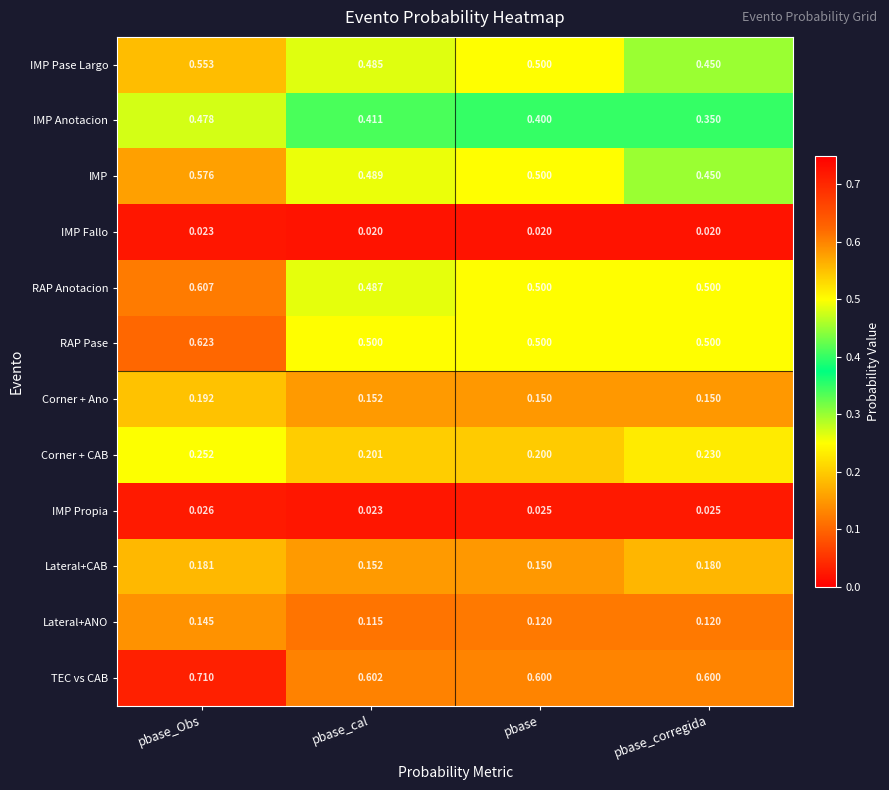

Is the value of Lateral+ANO at pbase_cal greater than the value of Corner + Ano at pbase_corregida?

No